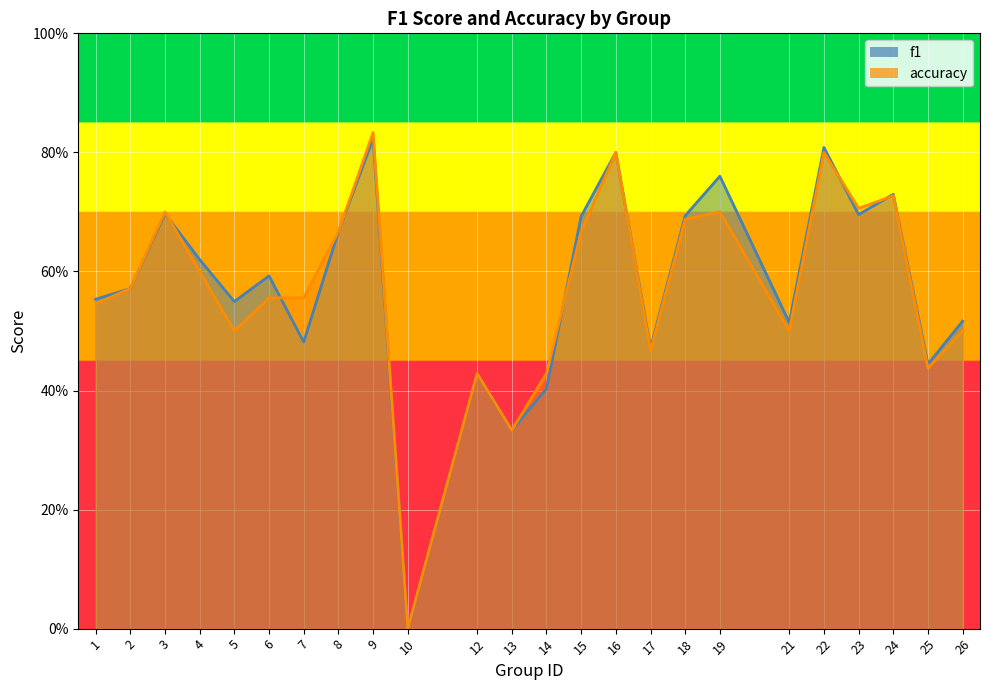

At which category does accuracy reach its first local peak?

3